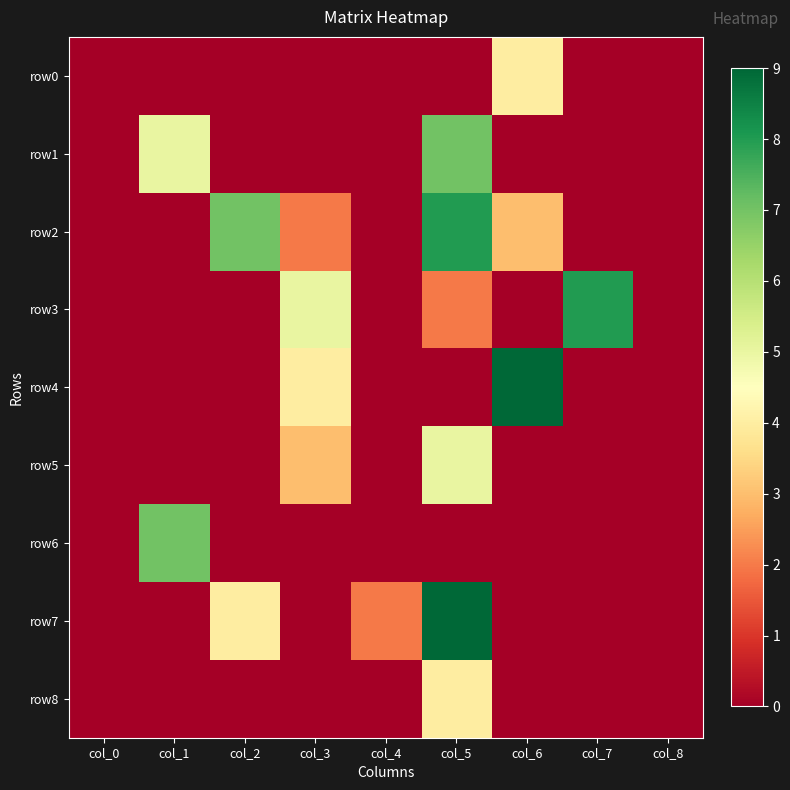

At which category does the chart reach its minimum across all series?

col_0